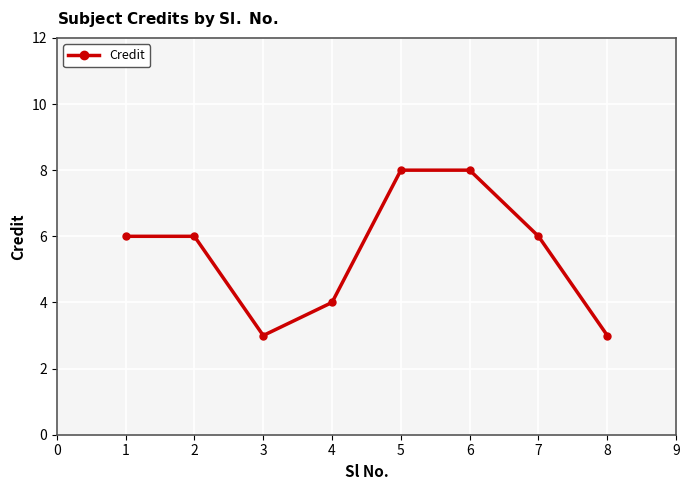

True or false: the data shows 6 at 1.

True